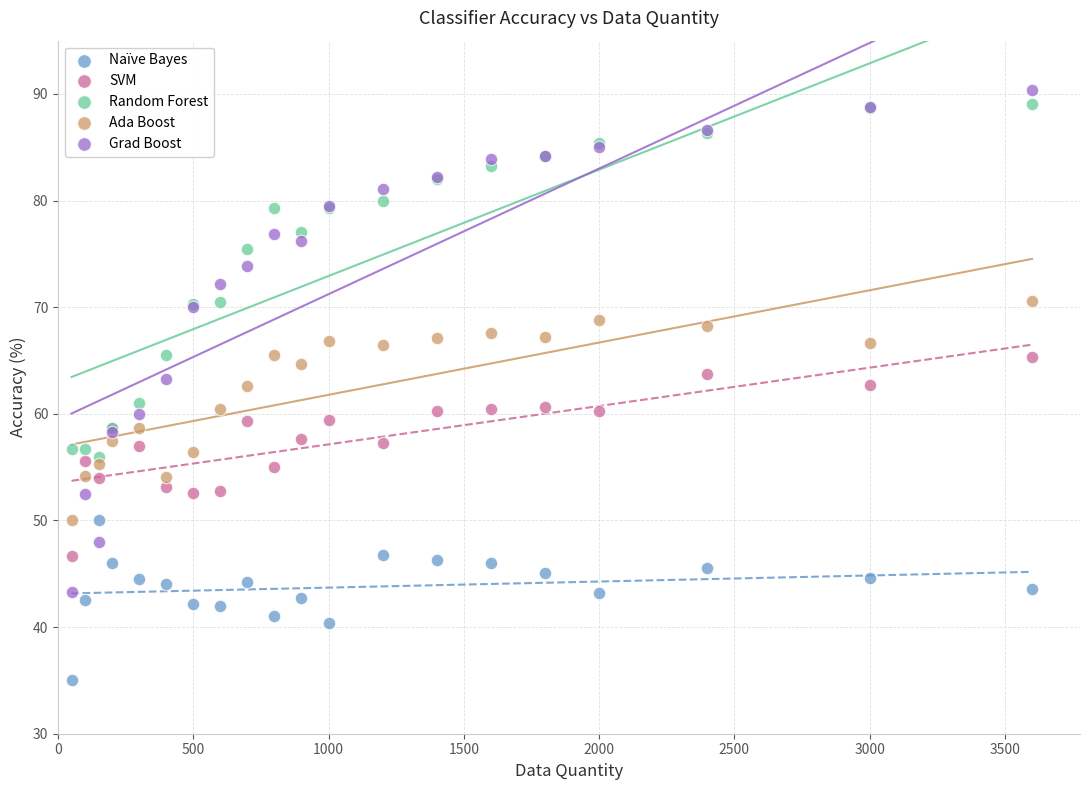

Which series reaches the minimum Y coordinate?

Naïve Bayes